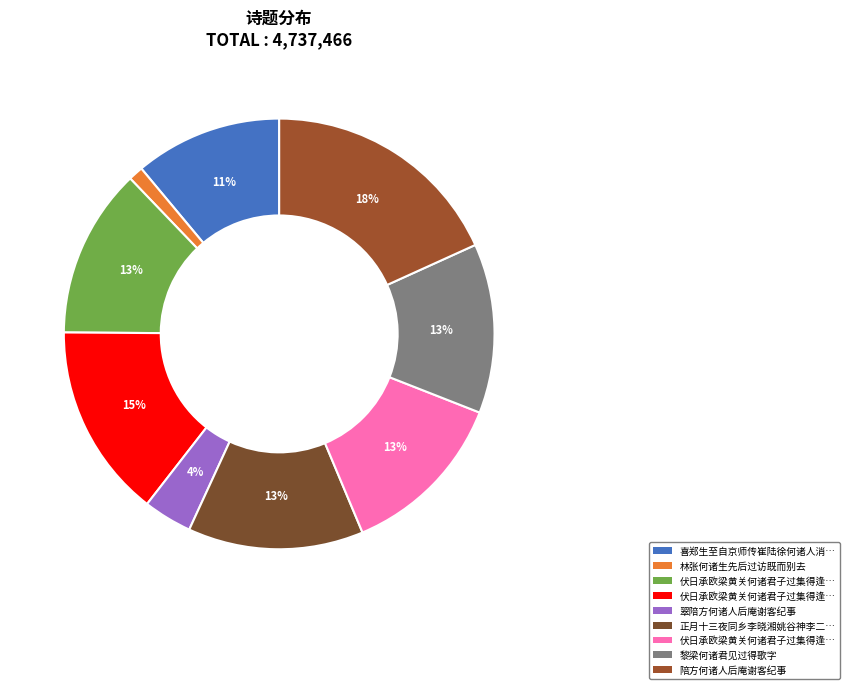

Does any single category account for the majority?

No